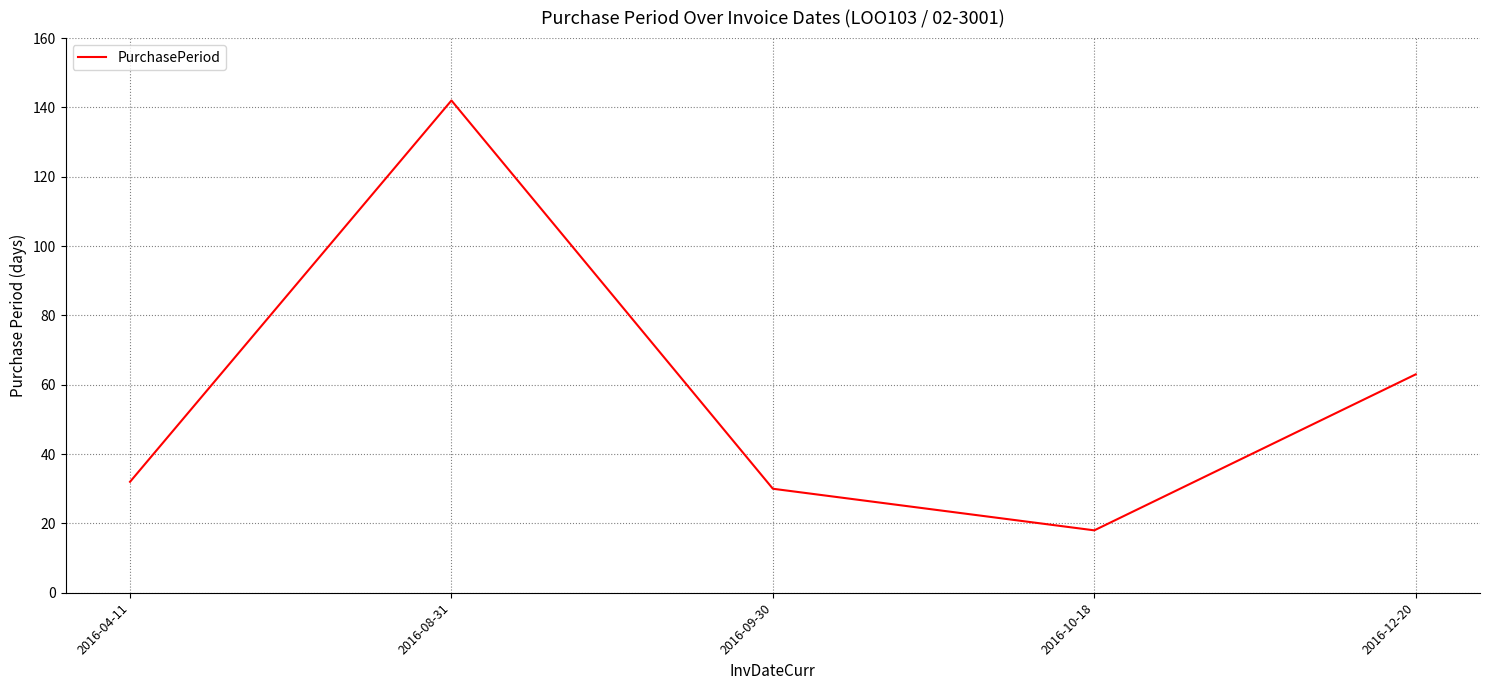

Approximately how many times larger is the value at 2016-09-30 compared to 2016-10-18?

1.7